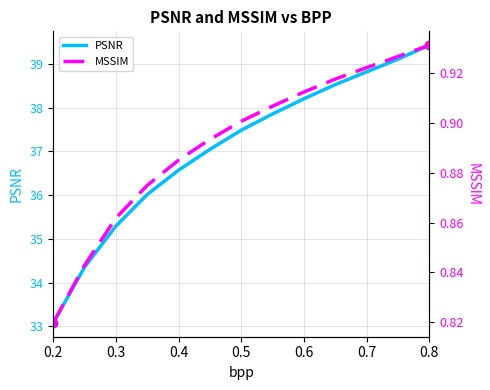

Which series has the widest spread of values?

PSNR